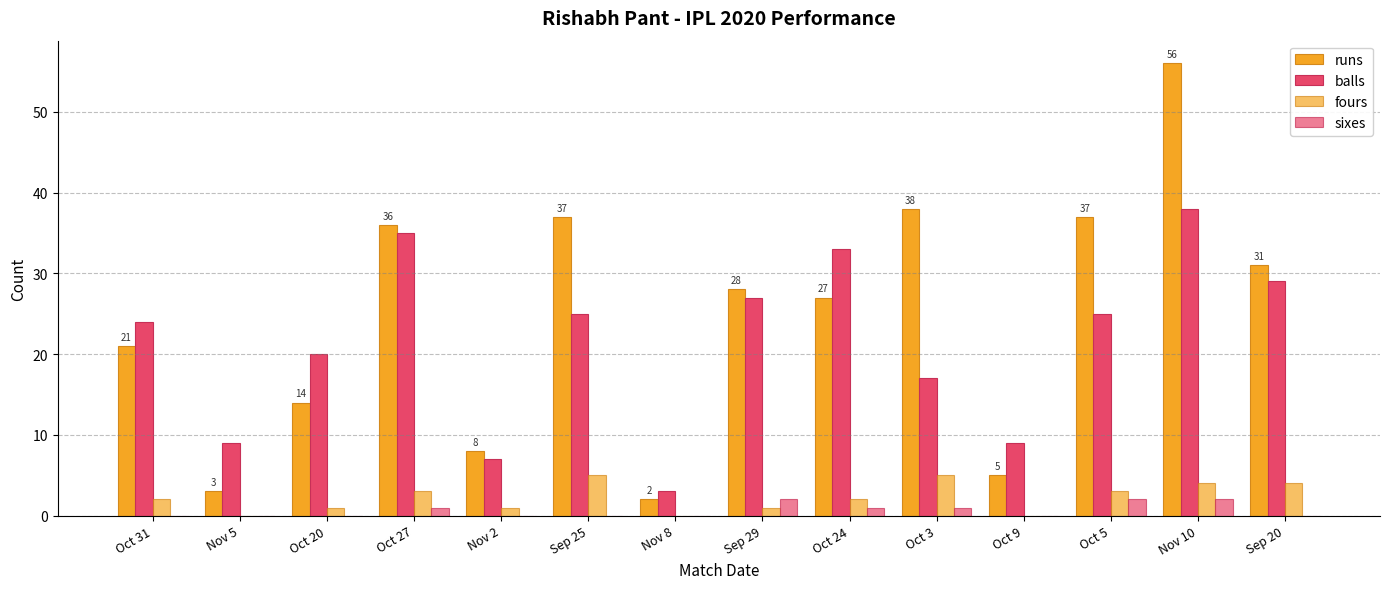

Are the bars grouped side by side (vs. stacked)?

Yes